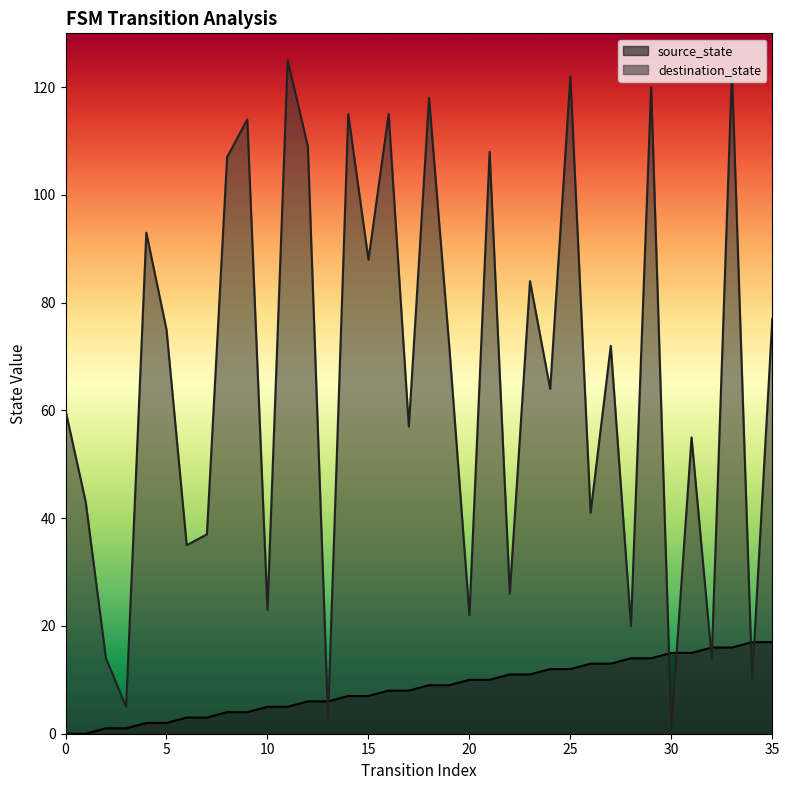

Reading left to right, what are all the values shown in this chart?

source_state: 0=0	1=0	2=1	3=1	4=2	5=2	6=3	7=3	8=4	9=4	10=5	11=5	12=6	13=6	14=7	15=7	16=8	17=8	18=9	19=9	20=10	21=10	22=11	23=11	24=12	25=12	26=13	27=13	28=14	29=14	30=15	31=15	32=16	33=16	34=17	35=17
destination_state: 0=60	1=43	2=14	3=5	4=93	5=75	6=35	7=37	8=107	9=114	10=23	11=125	12=109	13=3	14=115	15=88	16=115	17=57	18=118	19=72	20=22	21=108	22=26	23=84	24=64	25=122	26=41	27=72	28=20	29=120	30=1	31=55	32=14	33=123	34=10	35=77